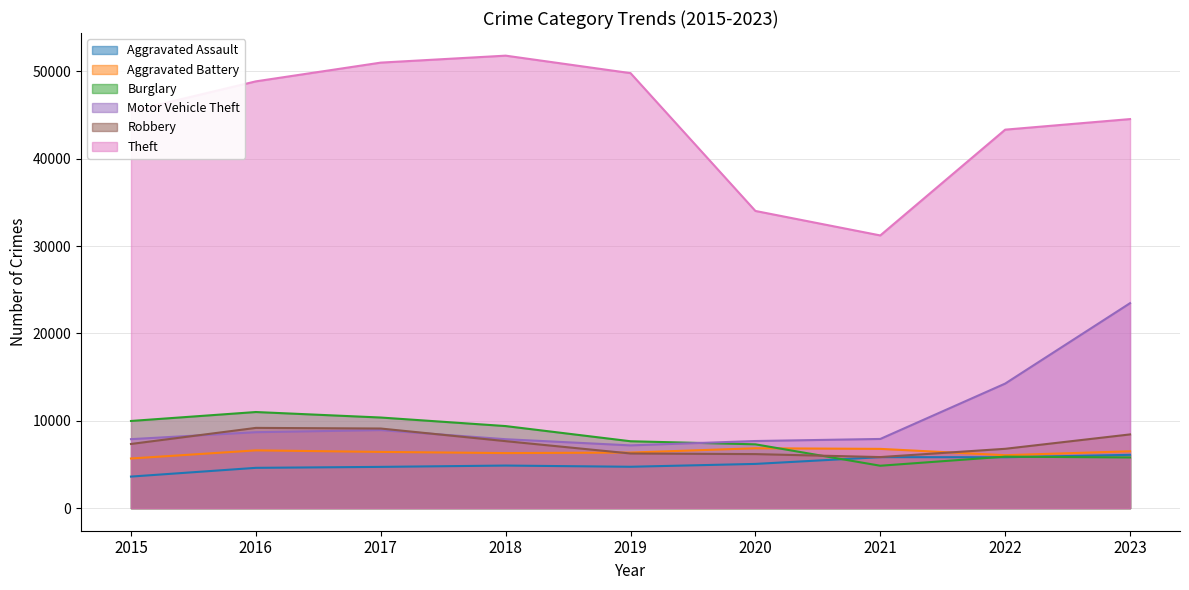

Reading right to left, extract all data points from this chart.

Aggravated Assault: 2023=6097	2022=5821	2021=5833	2020=5059	2019=4732	2018=4870	2017=4719	2016=4609	2015=3608
Aggravated Battery: 2023=6505	2022=6056	2021=6780	2020=6850	2019=6358	2018=6297	2017=6433	2016=6609	2015=5678
Burglary: 2023=5798	2022=5891	2021=4850	2020=7301	2019=7653	2018=9390	2017=10369	2016=10999	2015=9975
Motor Vehicle Theft: 2023=23461	2022=14255	2021=7916	2020=7680	2019=7179	2018=7886	2017=8928	2016=8689	2015=7893
Robbery: 2023=8436	2022=6788	2021=5842	2020=6182	2019=6252	2018=7664	2017=9110	2016=9182	2015=7342
Theft: 2023=44536	2022=43325	2021=31215	2020=34018	2019=49797	2018=51798	2017=51000	2016=48855	2015=45443